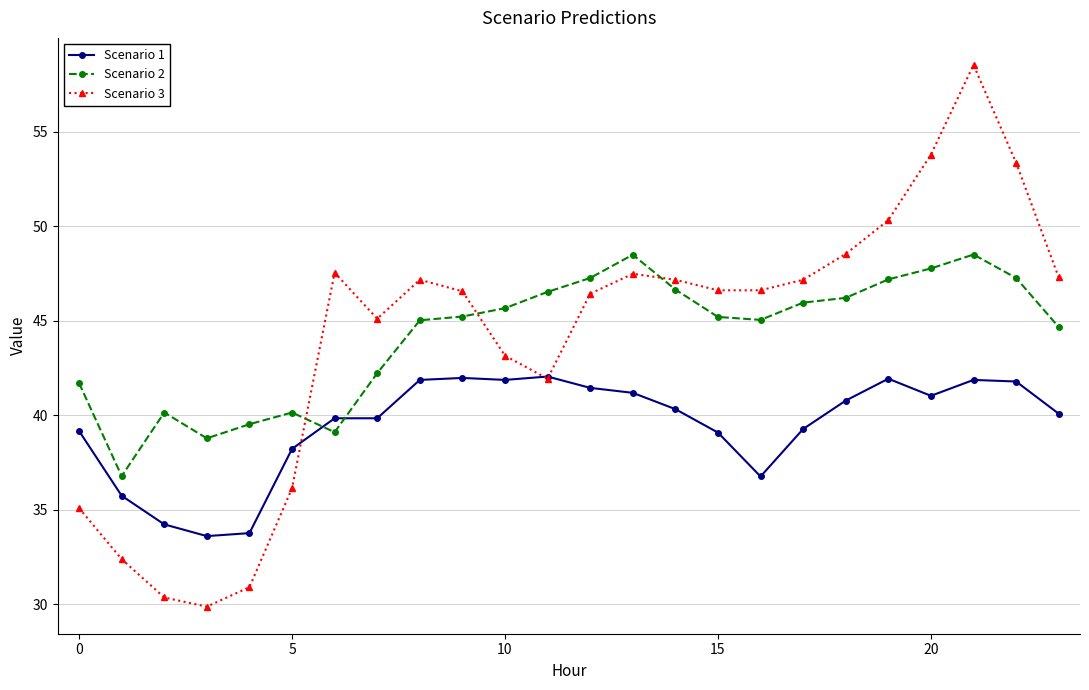

How many times do Scenario 2 and Scenario 1 cross each other?

2